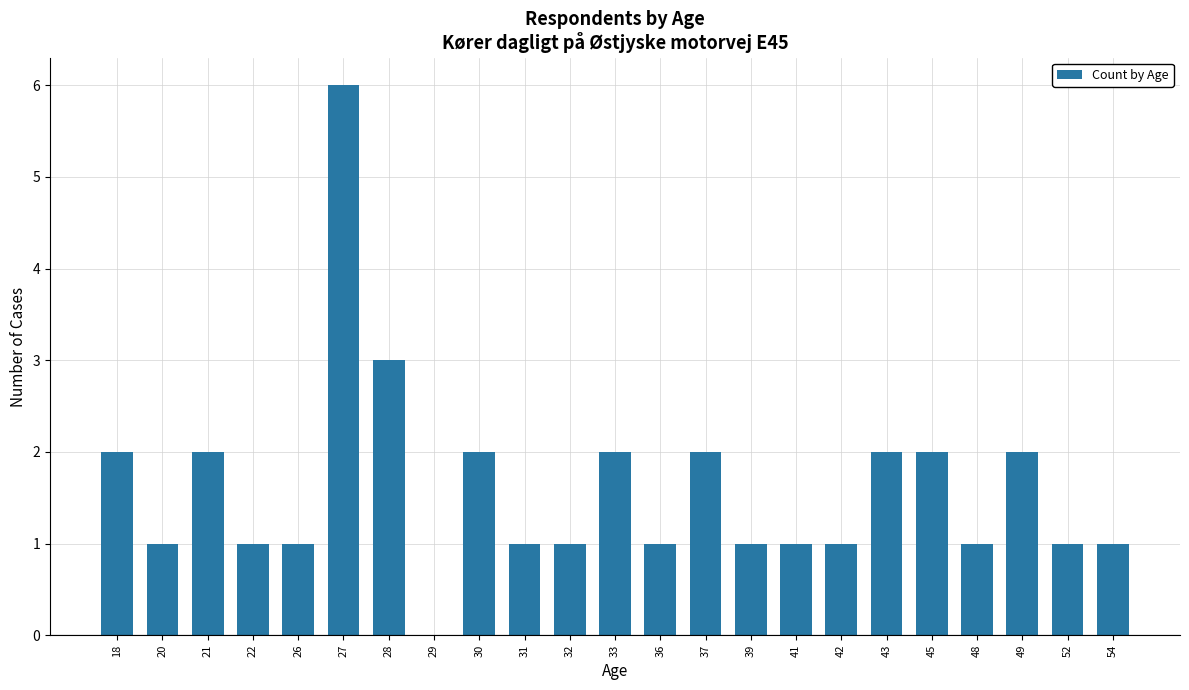

Approximately how many times larger is the value at 39 compared to 28?

0.3